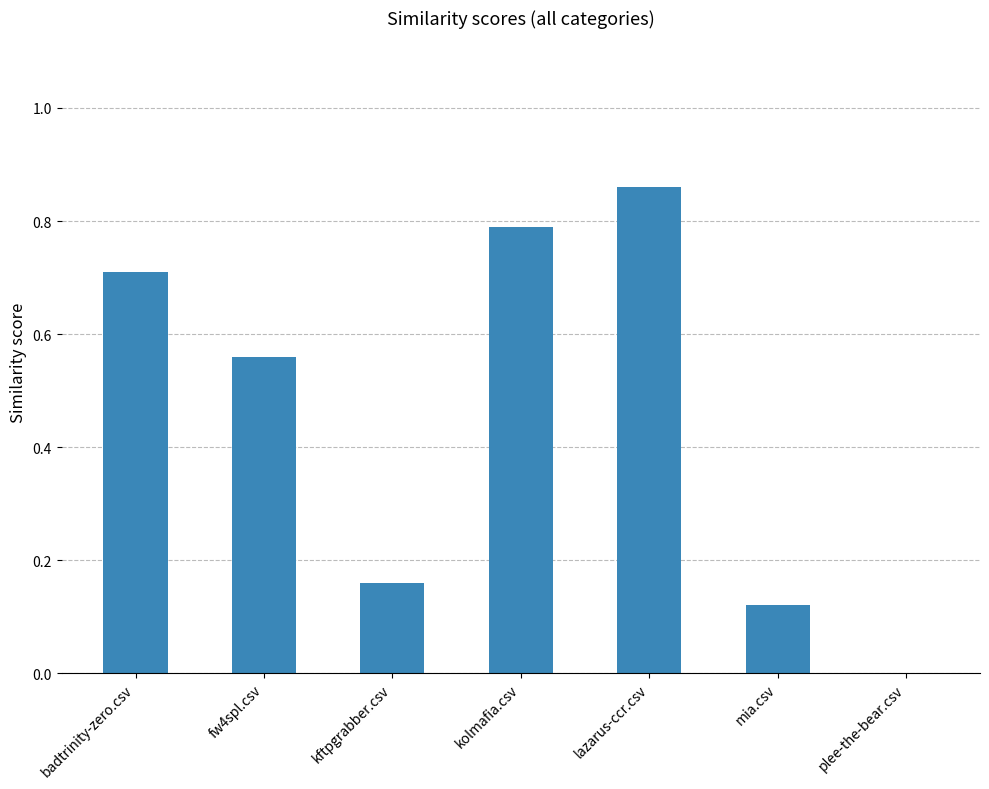

What is the sum of the values at kftpgrabber.csv and kolmafia.csv?

1.0